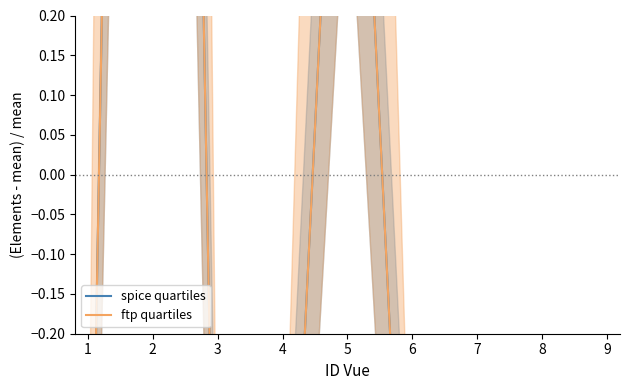

How many lines are shown in the chart?

2